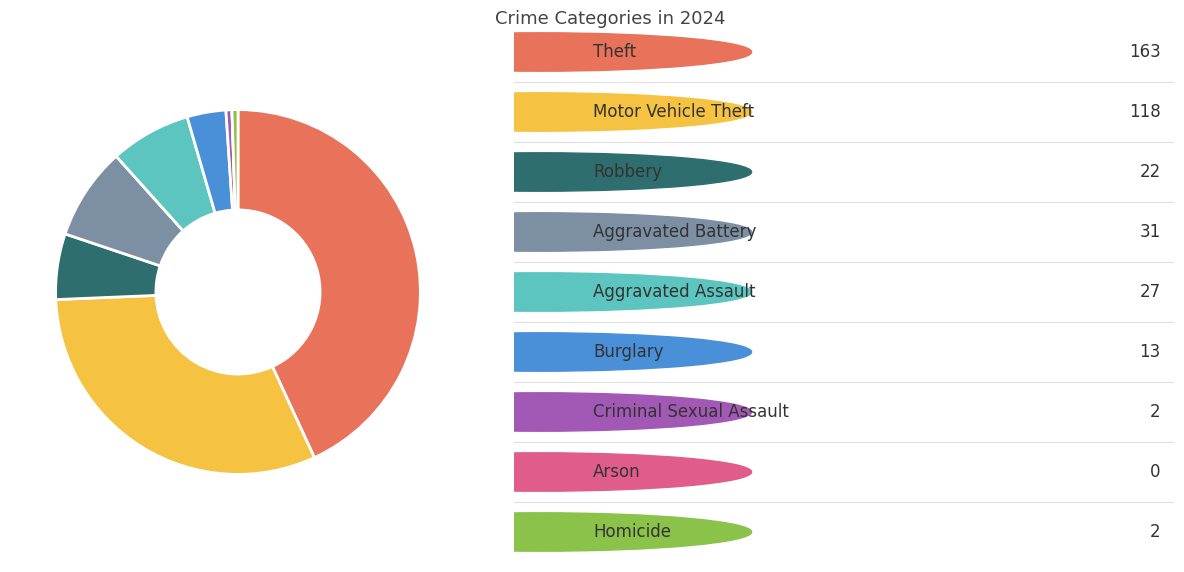

Is there a majority slice in this chart?

No